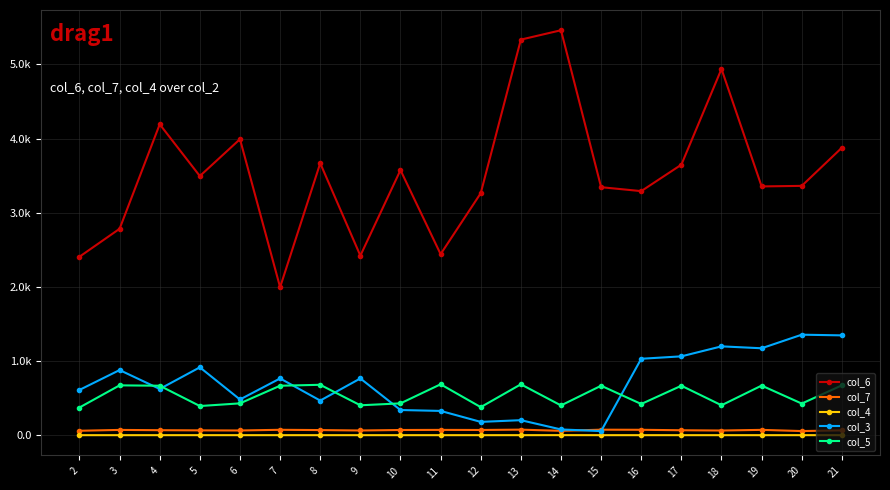

What are all the series names shown in the legend?

col_6, col_7, col_4, col_3, col_5